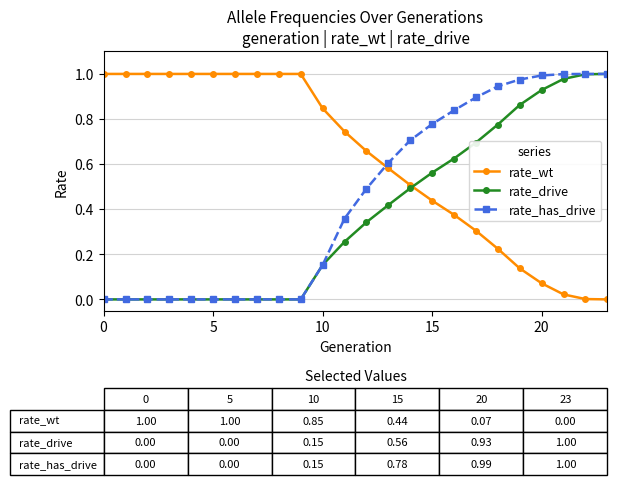

Which series ends up on top after the final intersection of rate_wt and rate_has_drive?

rate_has_drive